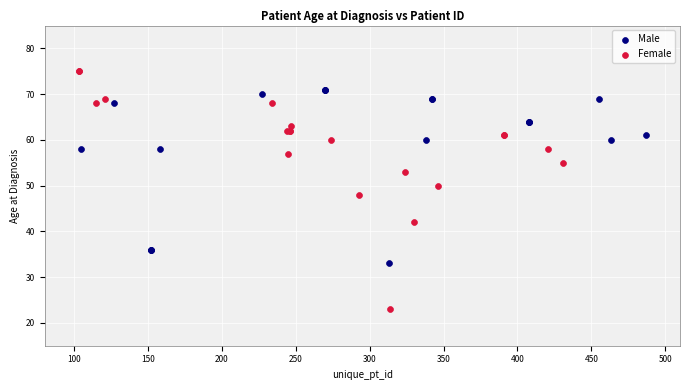

Which series reaches the minimum Y coordinate?

Female